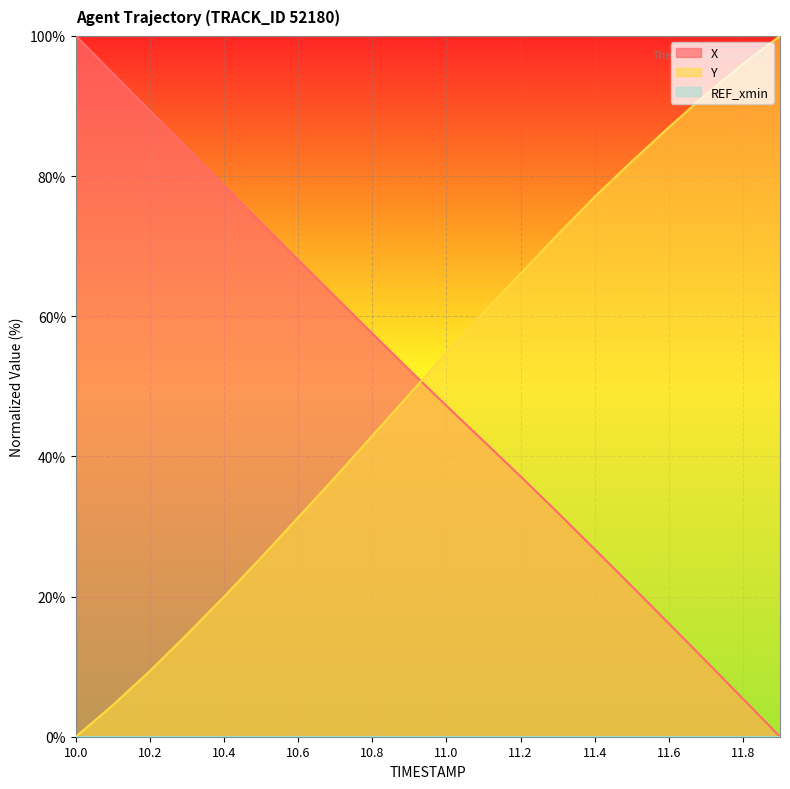

What is the spread (max minus min) of values at 10.5?

47.8